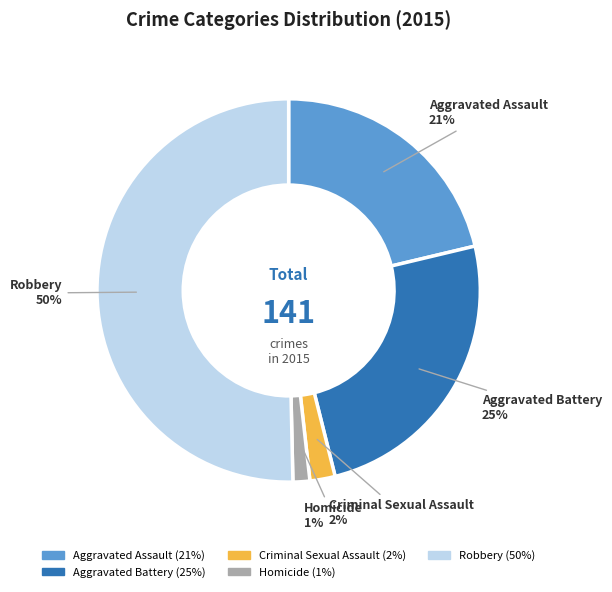

To the nearest percent, what is the difference between the Robbery and Aggravated Assault slice percentages?

29%